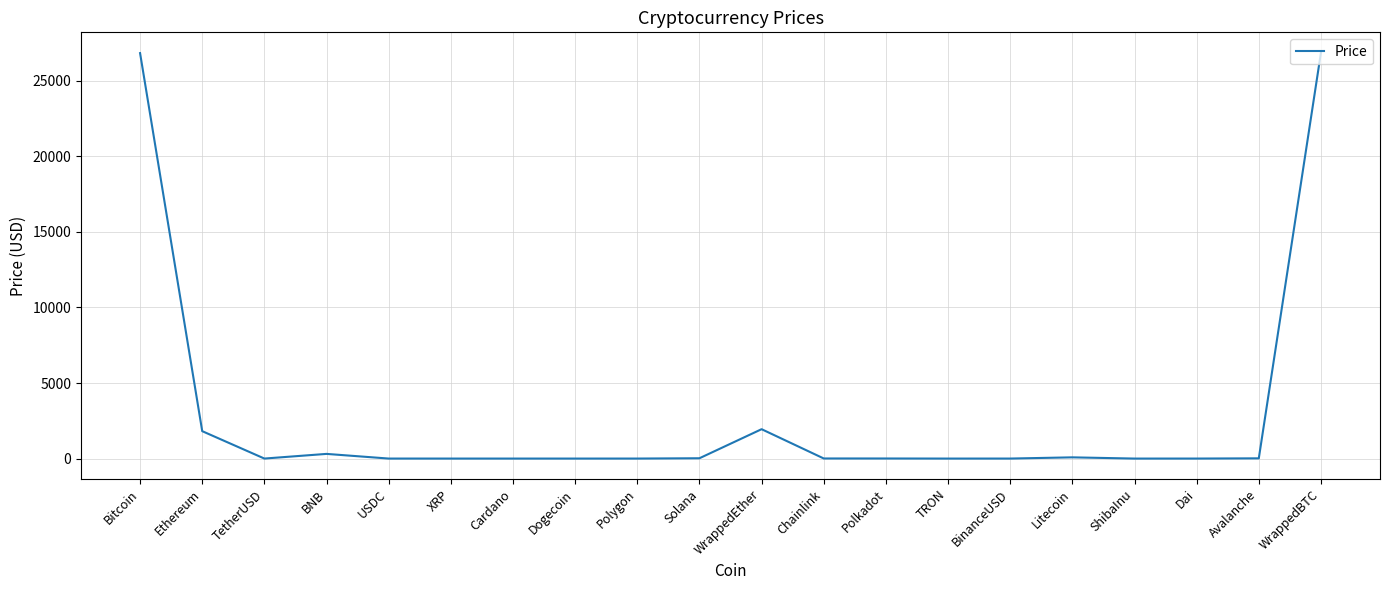

What is the difference between the values at Ethereum and Litecoin?

1732.7